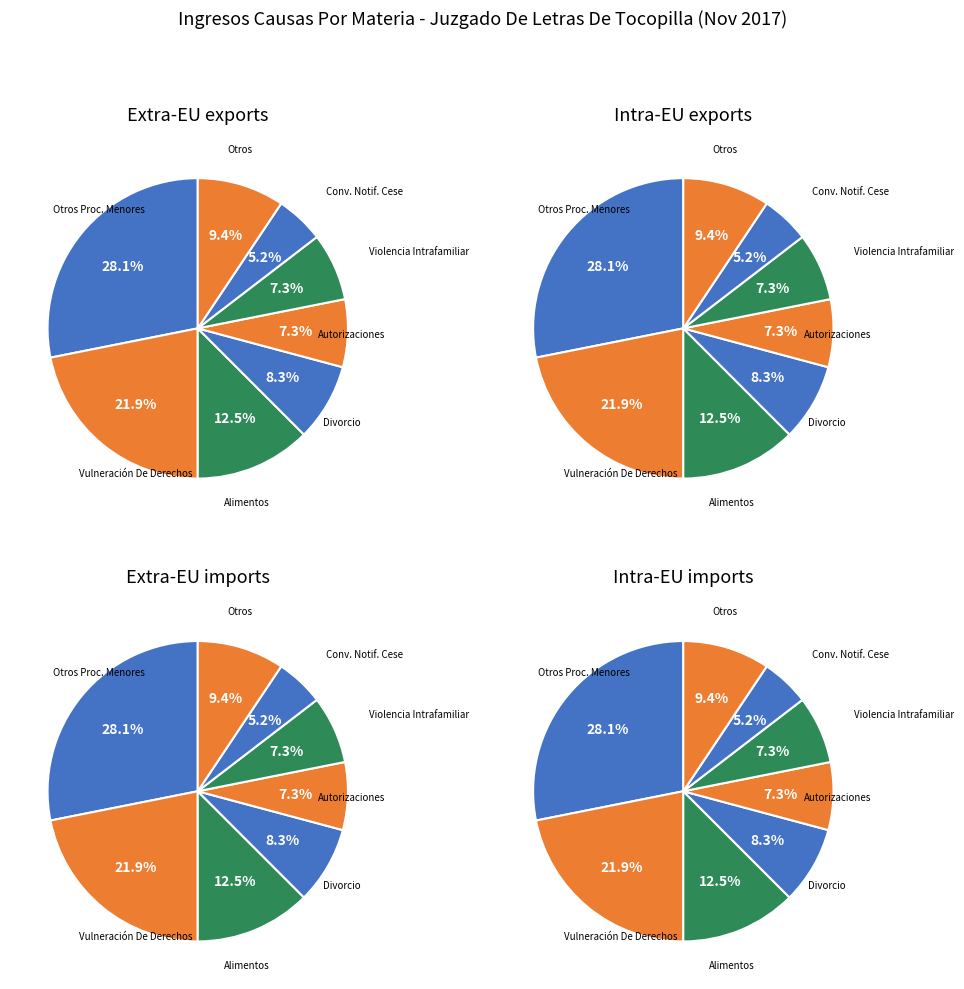

To the nearest percent, what portion does Violencia Intrafamiliar represent?

7%